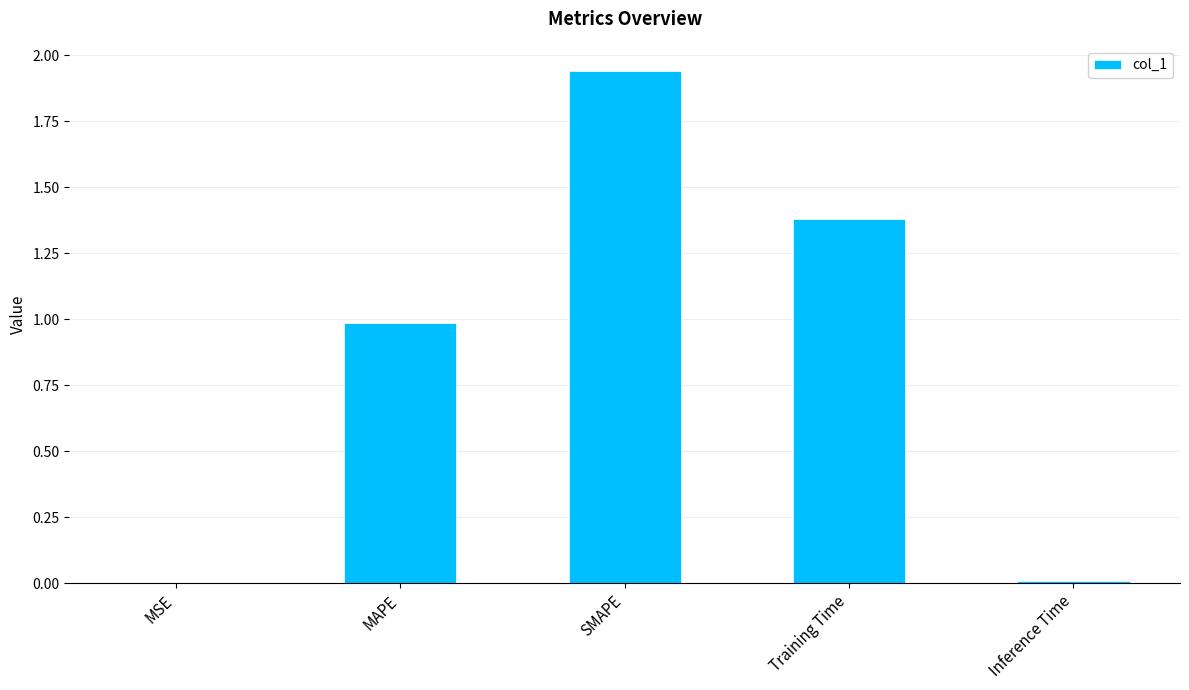

What is the change in value from MAPE to SMAPE?

+1.0